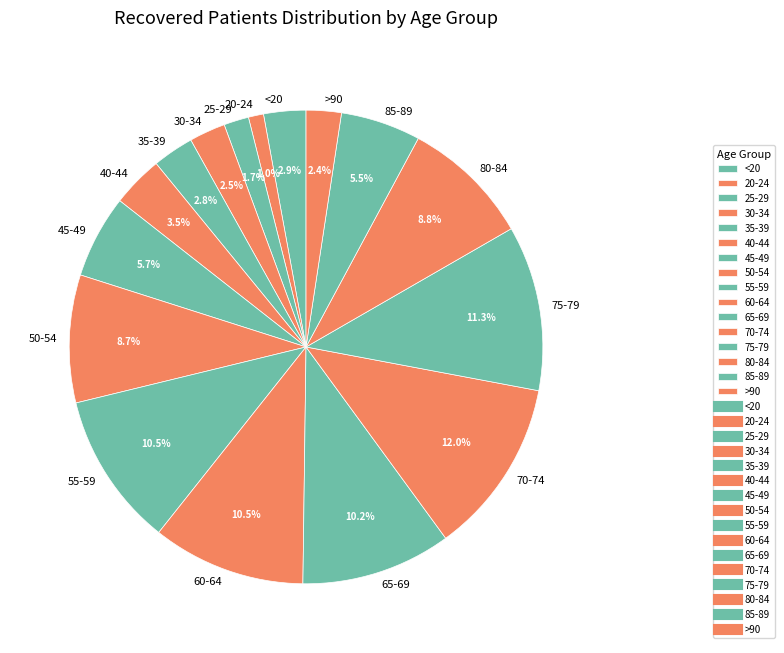

Which has a higher value, 85-89 or 70-74?

70-74